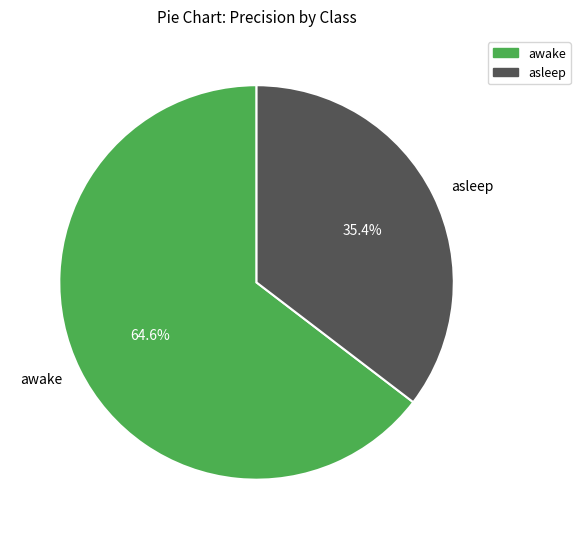

Which category has the smallest portion of the pie?

asleep